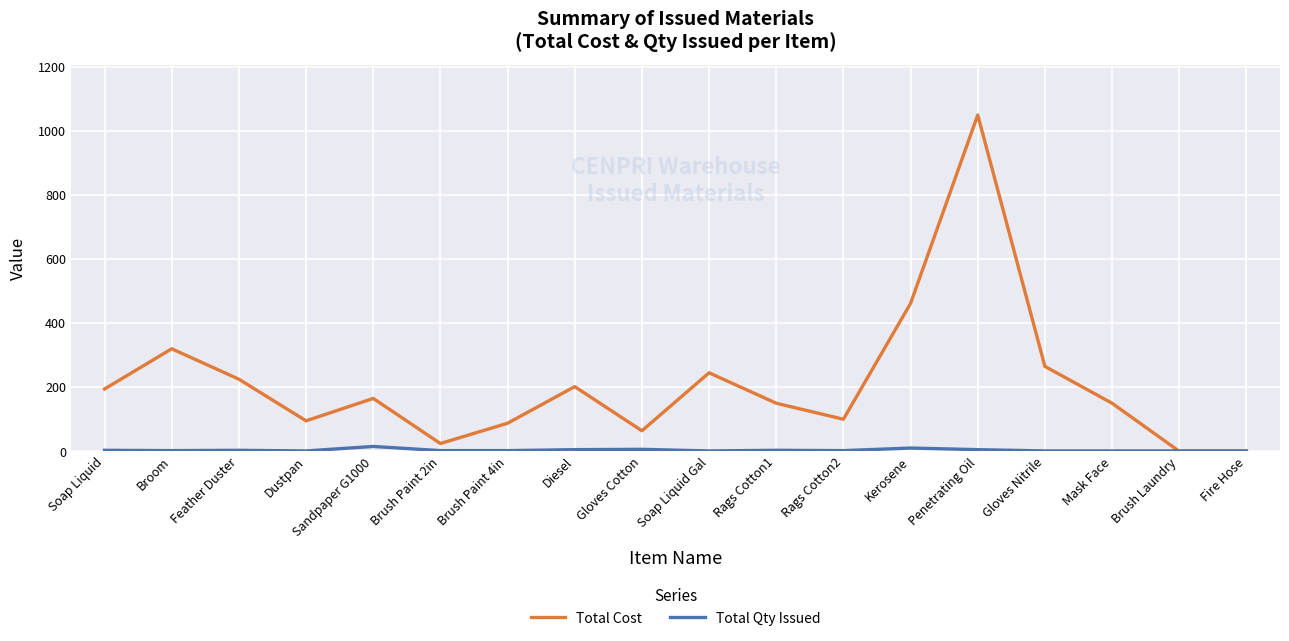

What are all the series names shown in the legend?

Total Cost, Total Qty Issued